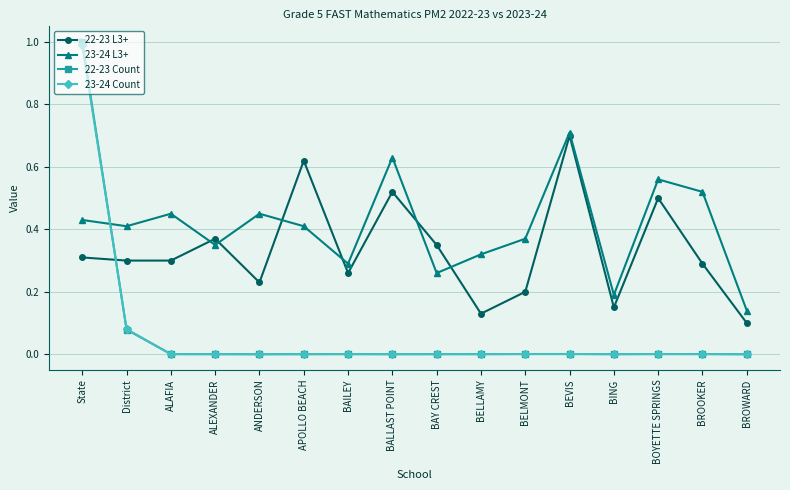

What is the label of the 5th point from the left?

ANDERSON